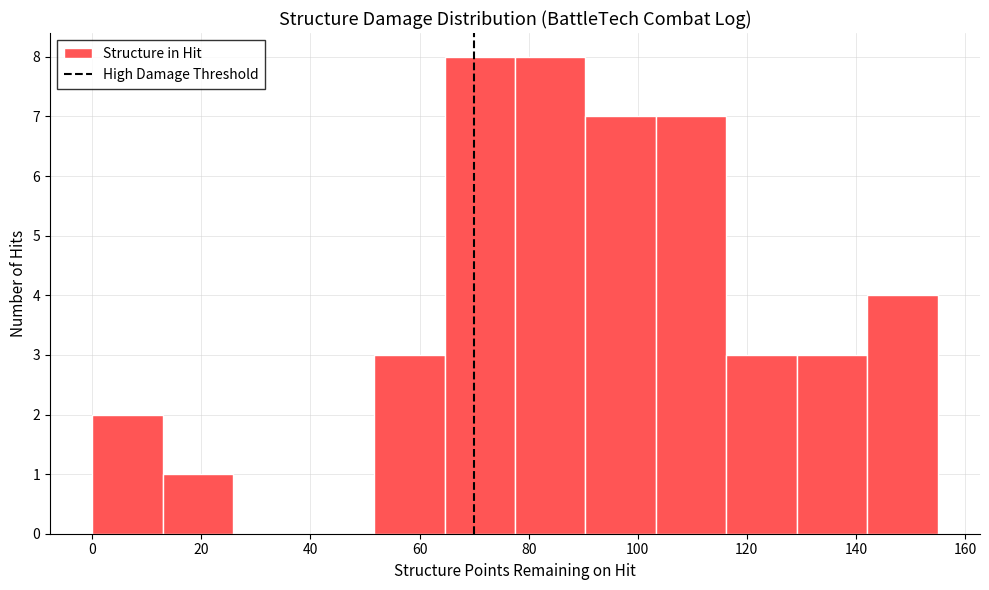

How tall is the bar that spans 104 to 116 on the x-axis? Neither the bar edges nor the heights are printed on the chart, so give them approximately, as read against the axes.

7